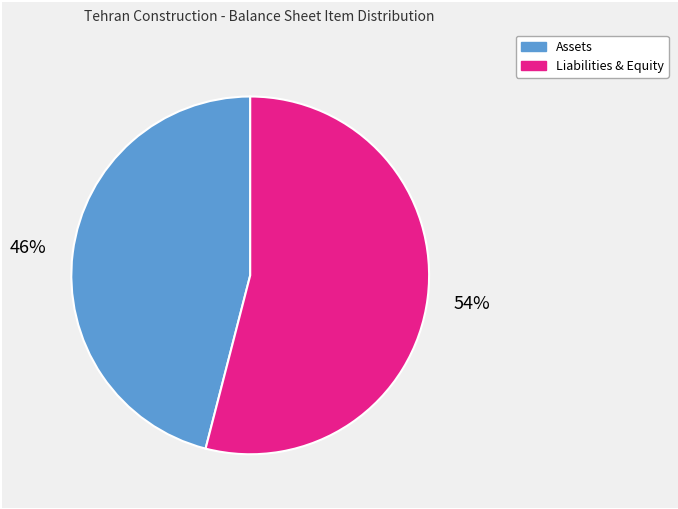

The Assets slice represents 37% of the pie. True or false?

False